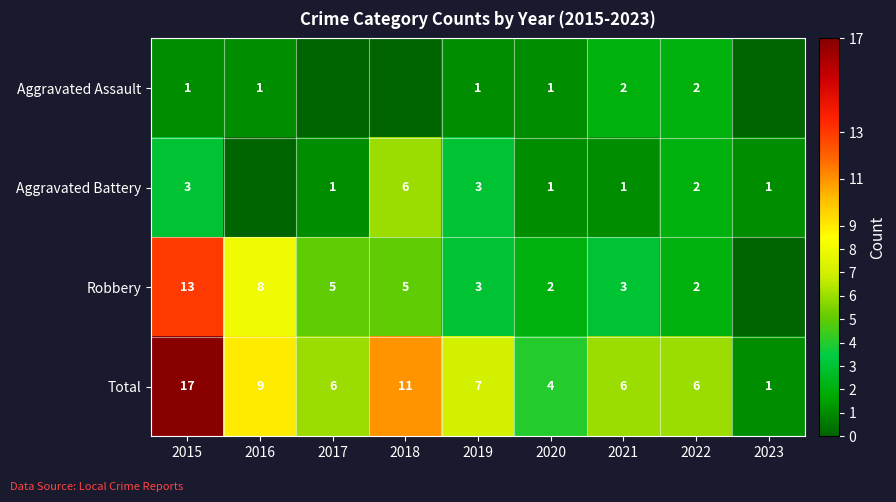

What is the difference between the Total values at 2022 and 2015?

11